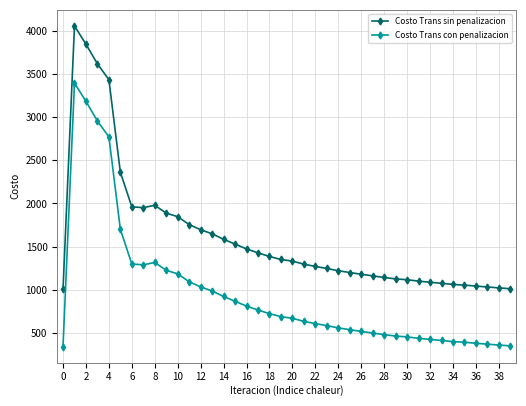

List the series in order of their peak value, highest first.

Costo Trans sin penalizacion, Costo Trans con penalizacion